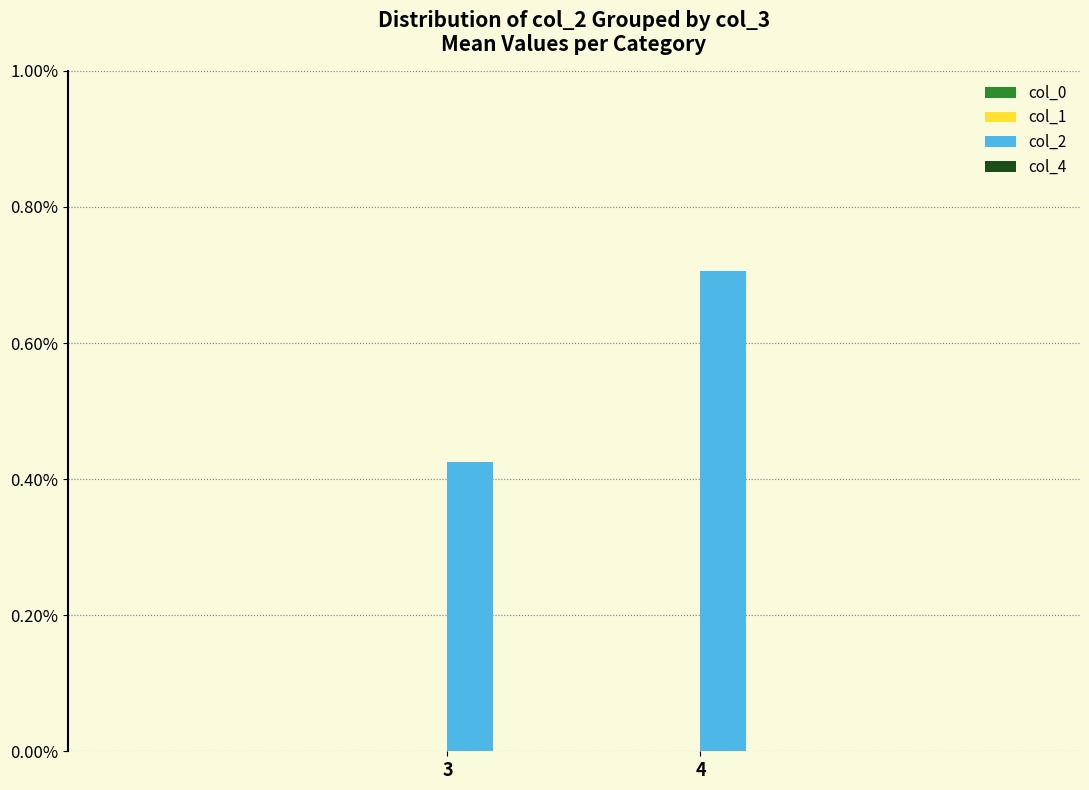

Does the chart contain any negative values?

No